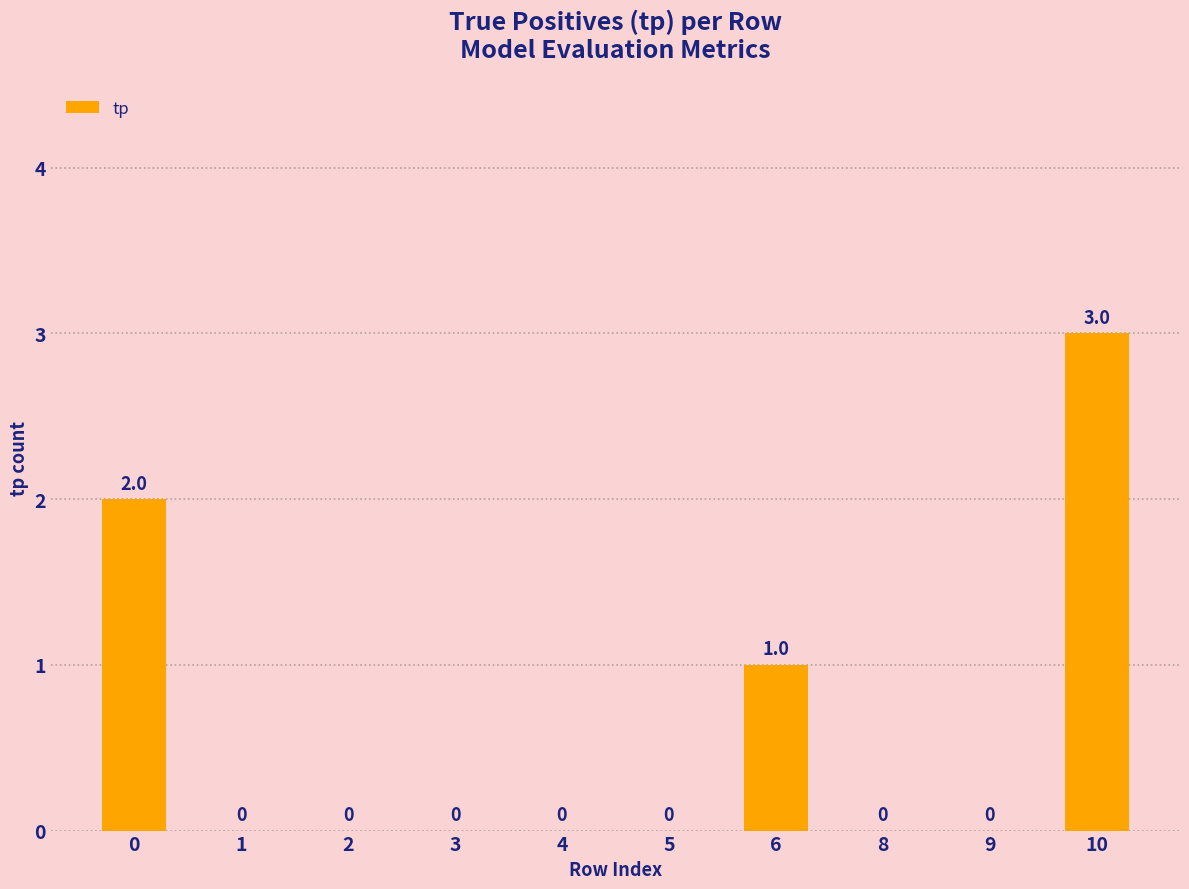

Are the bars horizontal?

No